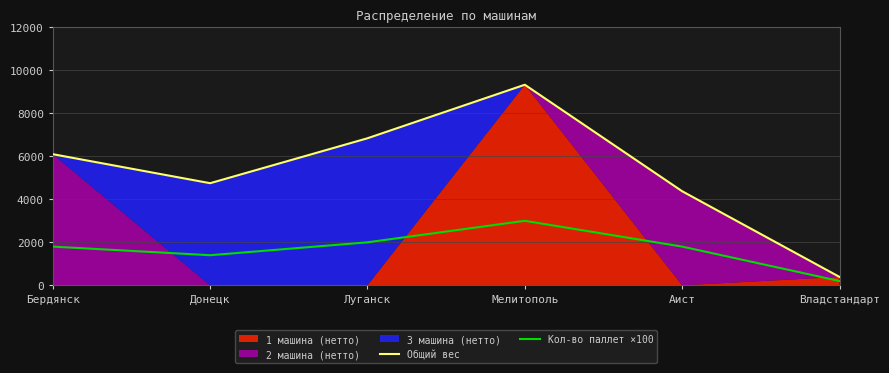

Is it true that Кол-во паллет ×100 equals 3000 at Мелитополь?

True